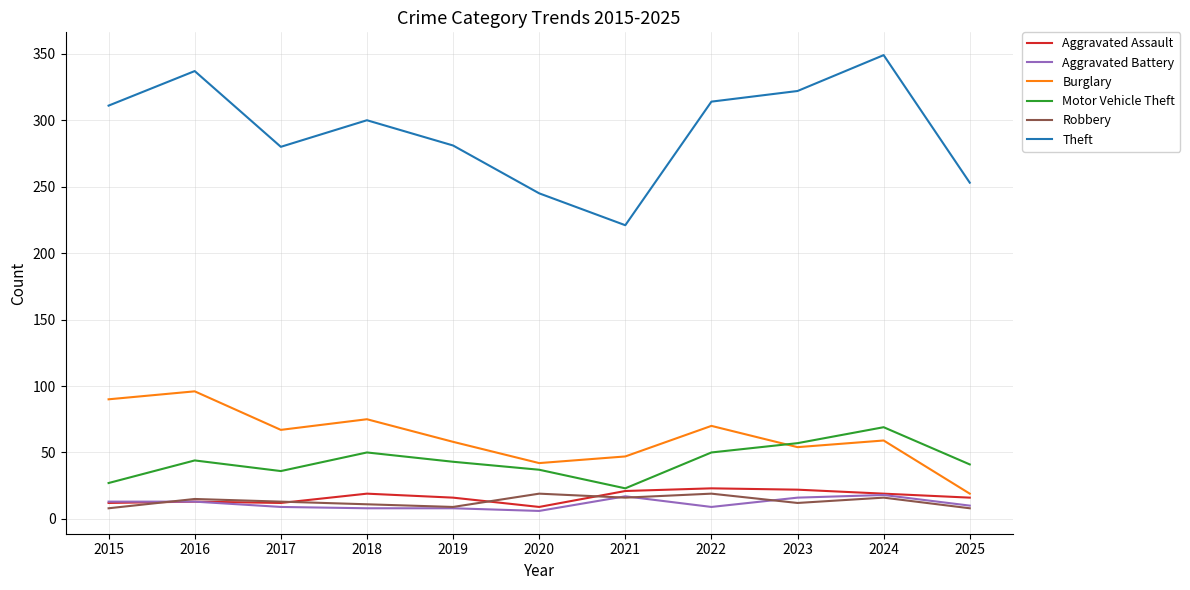

True or false: Robbery and Theft cross at least once.

False